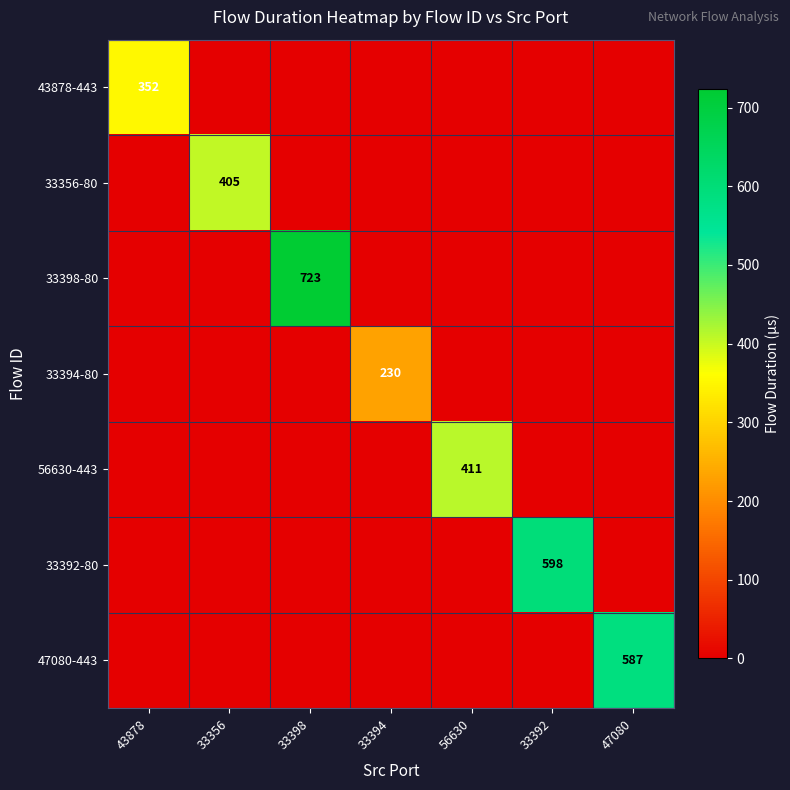

True or false: 33392-80 has a value of 369 at 33392.

False